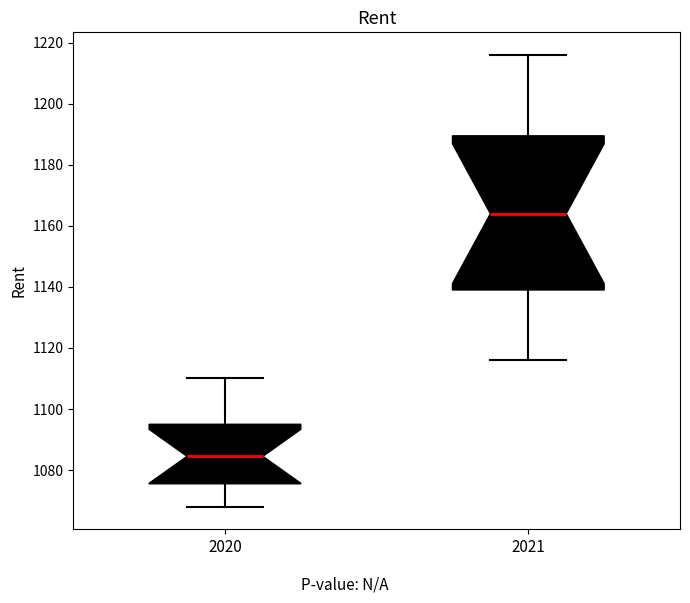

Which box's median line is the highest?

2021